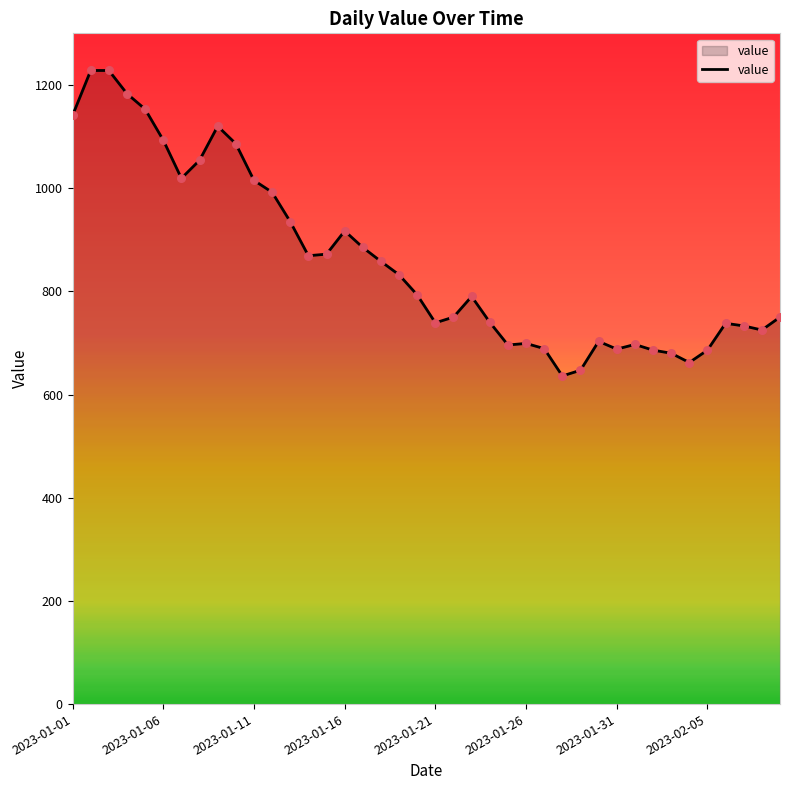

What is the difference between the maximum and minimum values?

592